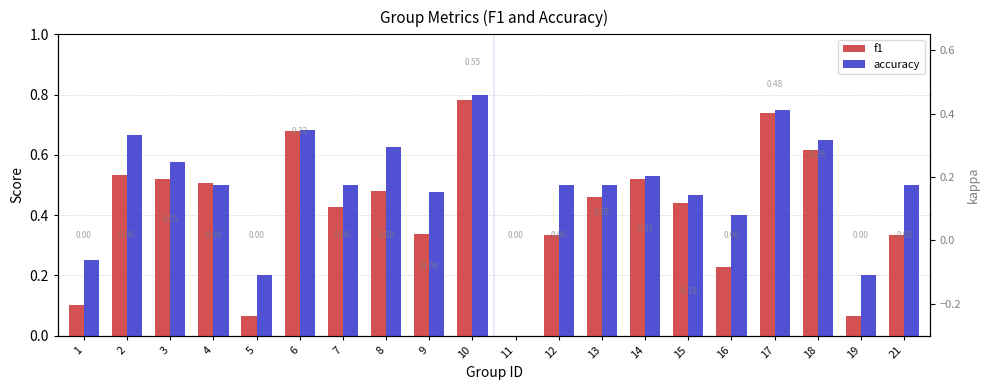

How many accuracy values are between 0 and 1?

20